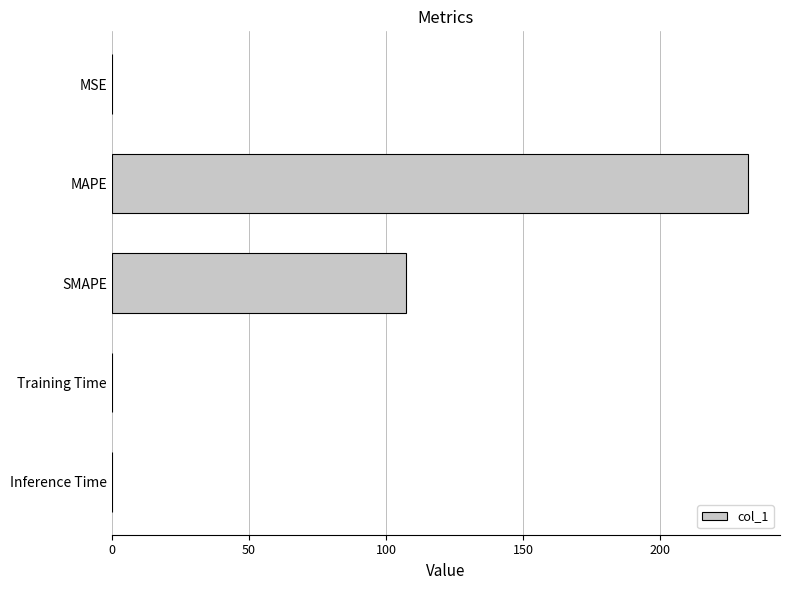

Which has a higher value, MAPE or MSE?

MAPE